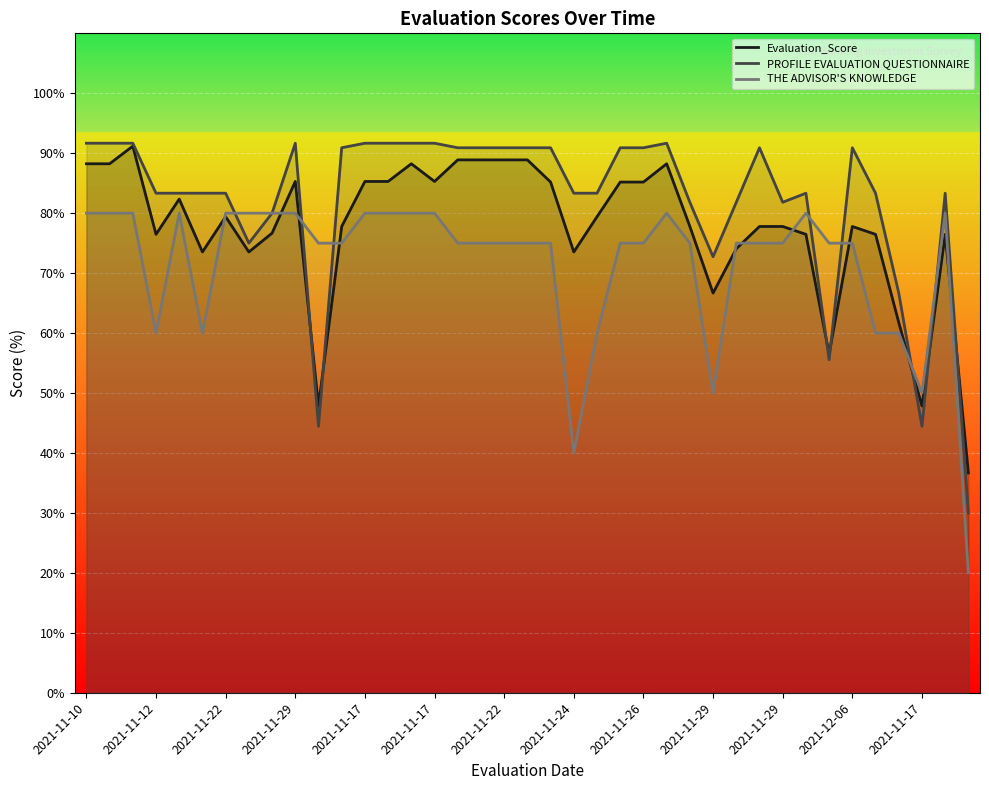

What value does the PROFILE EVALUATION QUESTIONNAIRE series have at 2021-11-22?

90.9